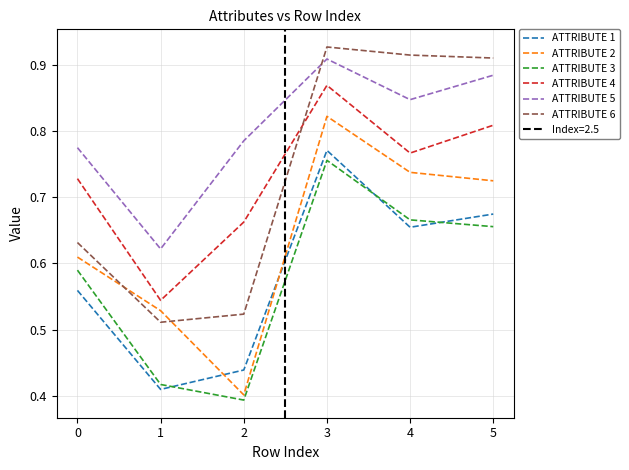

At 3, list the series in order from largest to smallest.

ATTRIBUTE 6, ATTRIBUTE 5, ATTRIBUTE 4, ATTRIBUTE 2, ATTRIBUTE 1, ATTRIBUTE 3